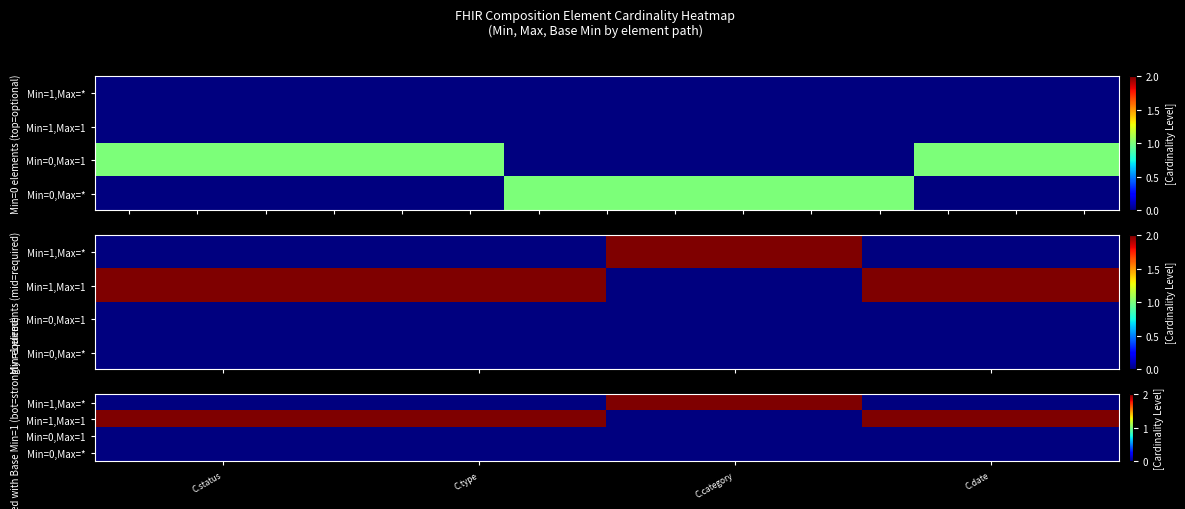

Is the value of Min=0,Max=* at C.status greater than the value of Min=1,Max=1 at C.date?

No